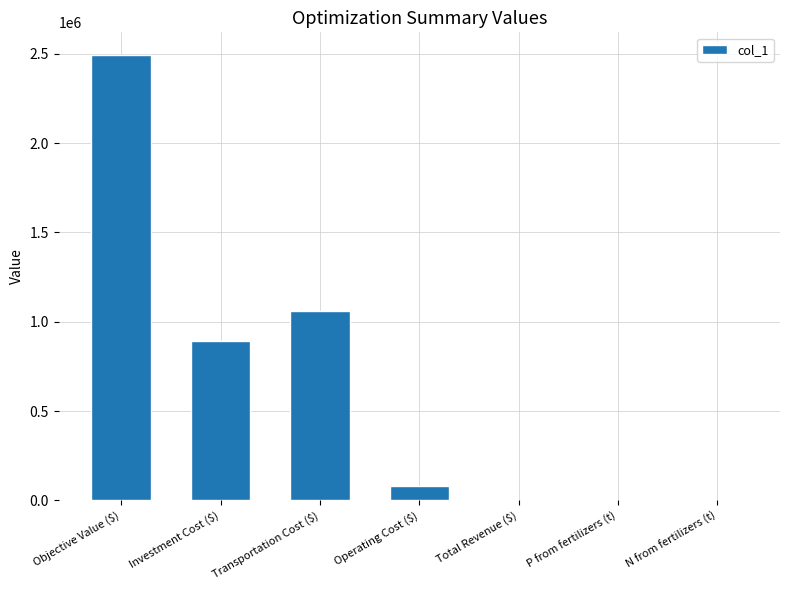

Approximately how many times larger is the value at Transportation Cost ($) compared to Investment Cost ($)?

1.2